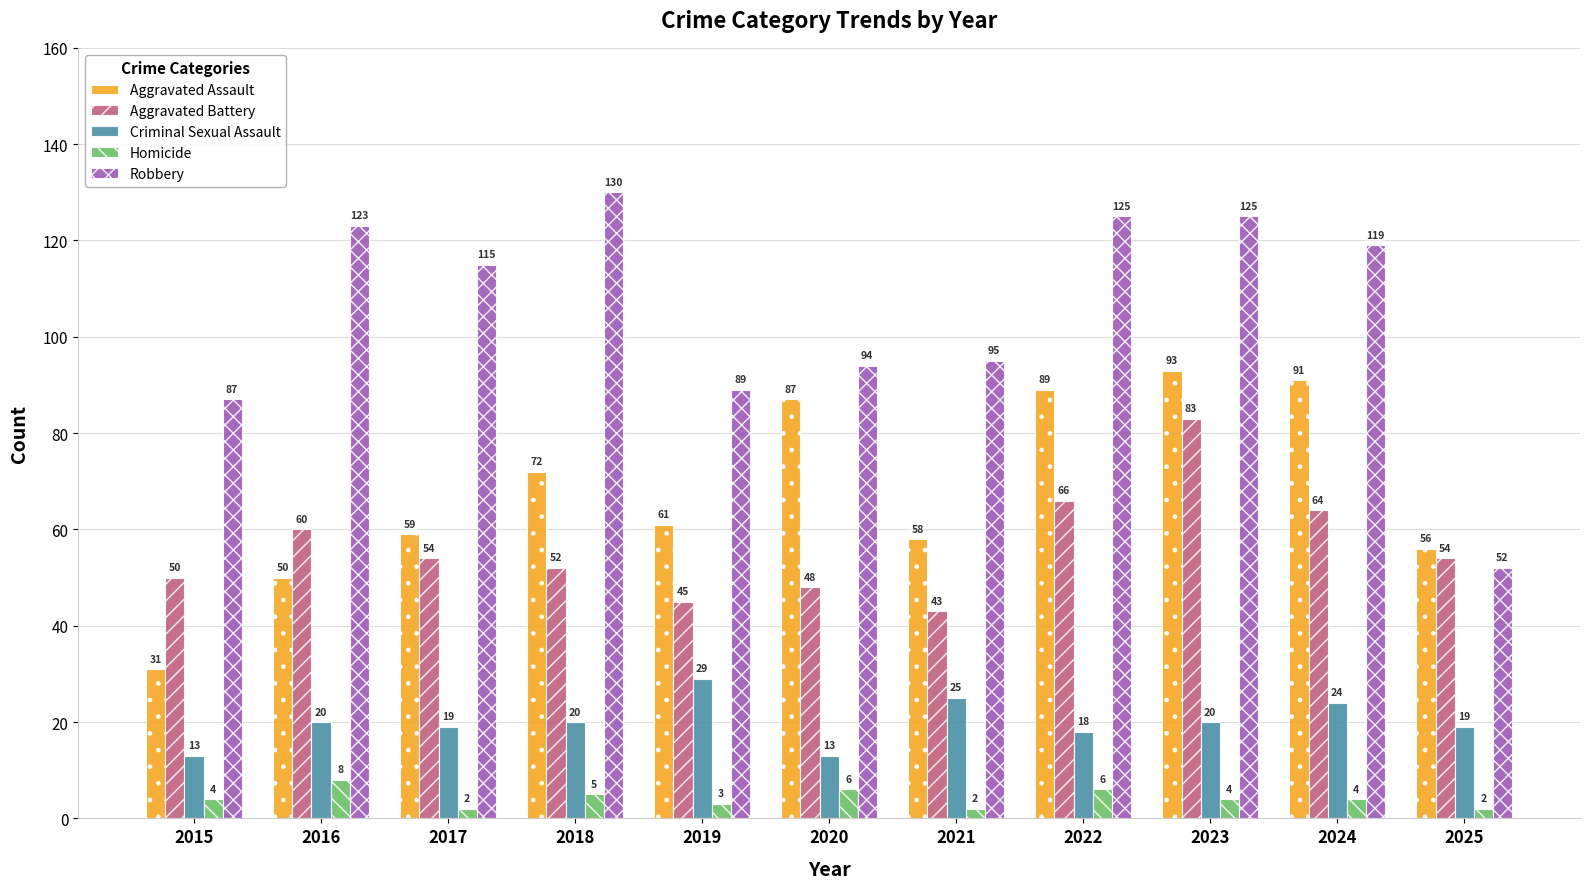

What are all the series names shown in the legend?

Aggravated Assault, Aggravated Battery, Criminal Sexual Assault, Homicide, Robbery